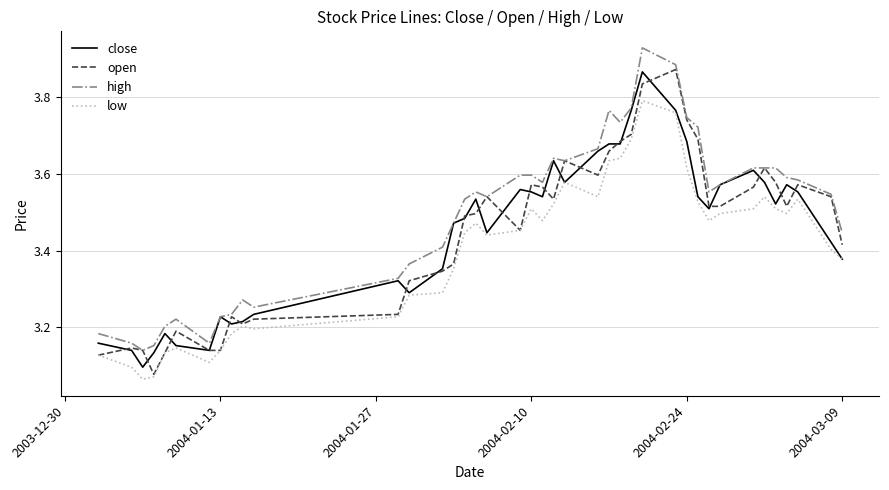

Which series has the largest total across all categories?

high